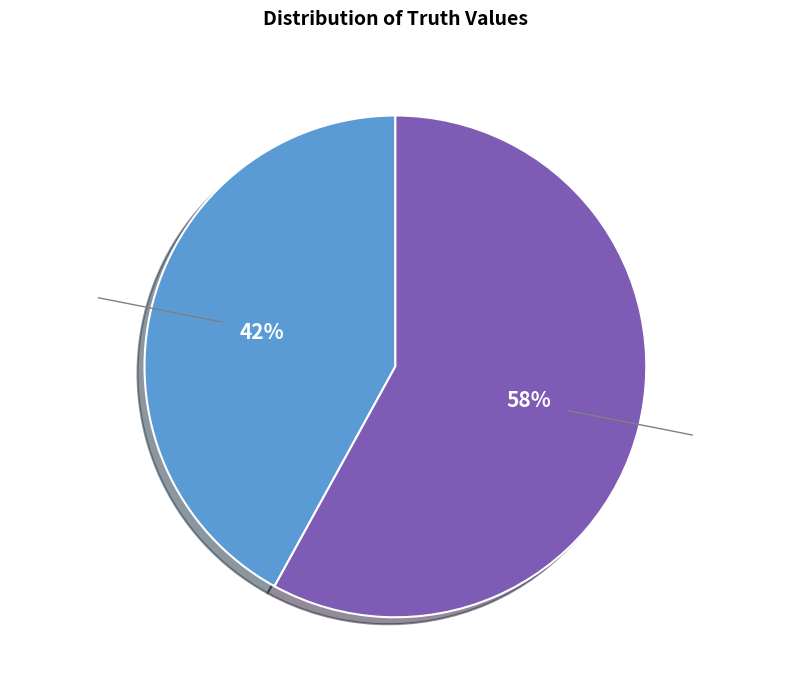

What is the smallest slice in the pie chart?

truth=0